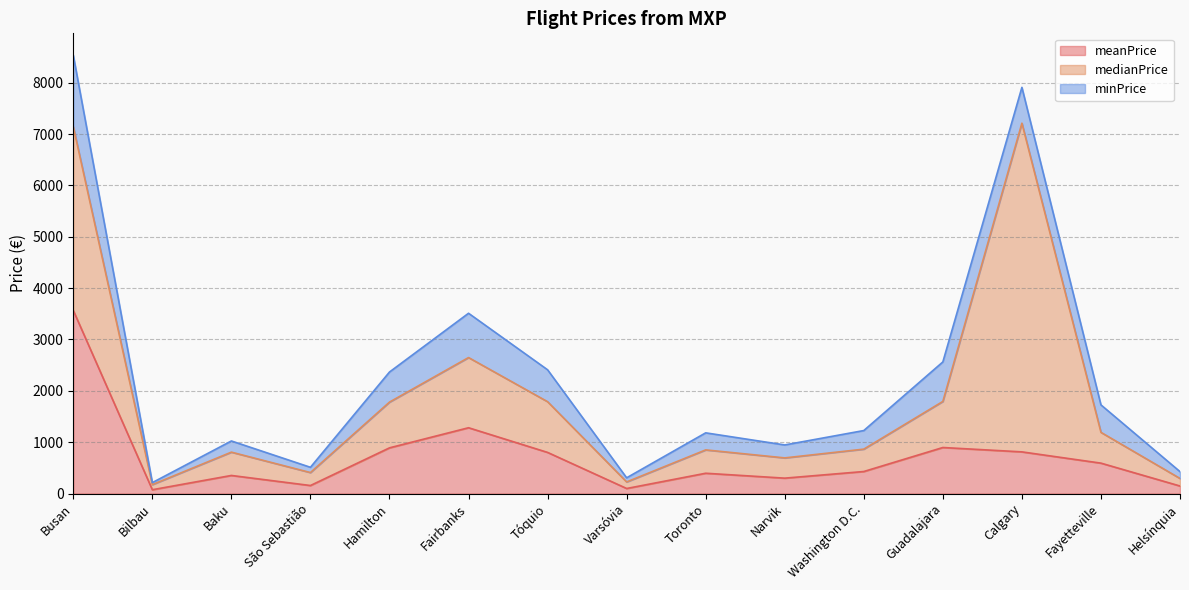

Which category has the highest value in the minPrice series?

Busan